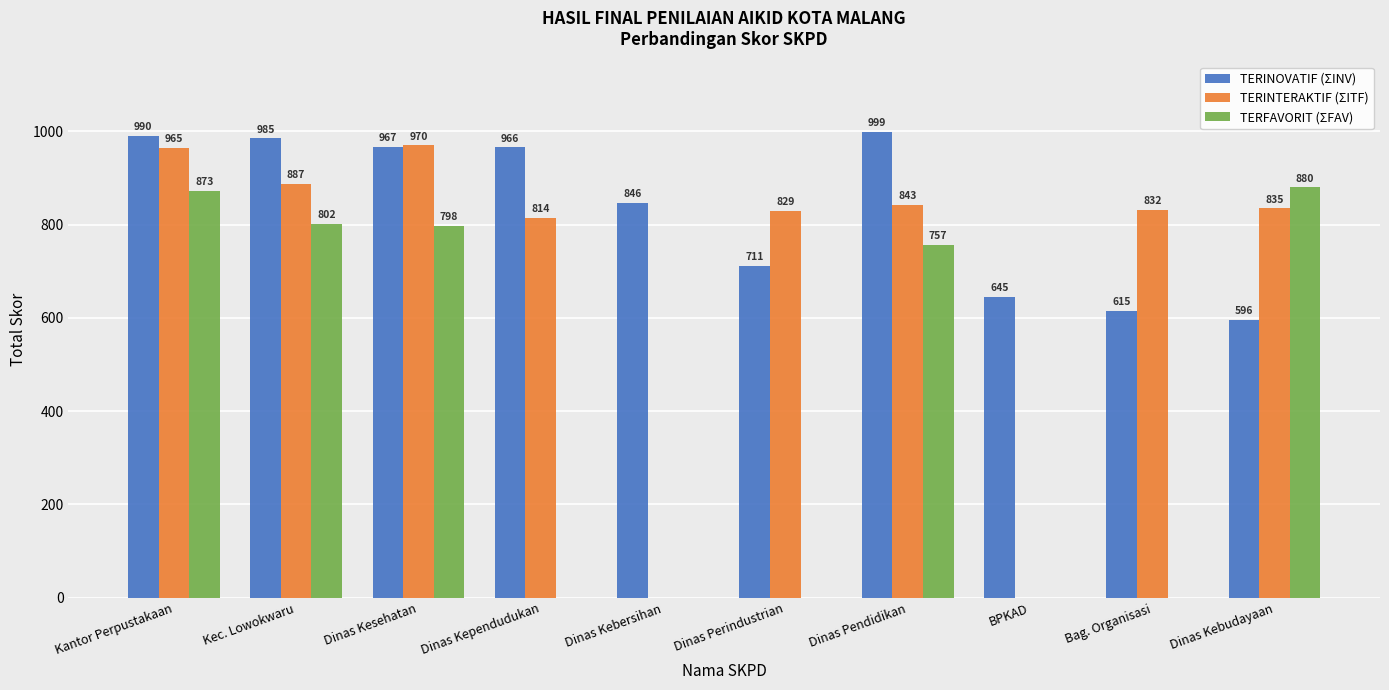

Which series has the largest total across all categories?

TERINOVATIF (ΣINV)